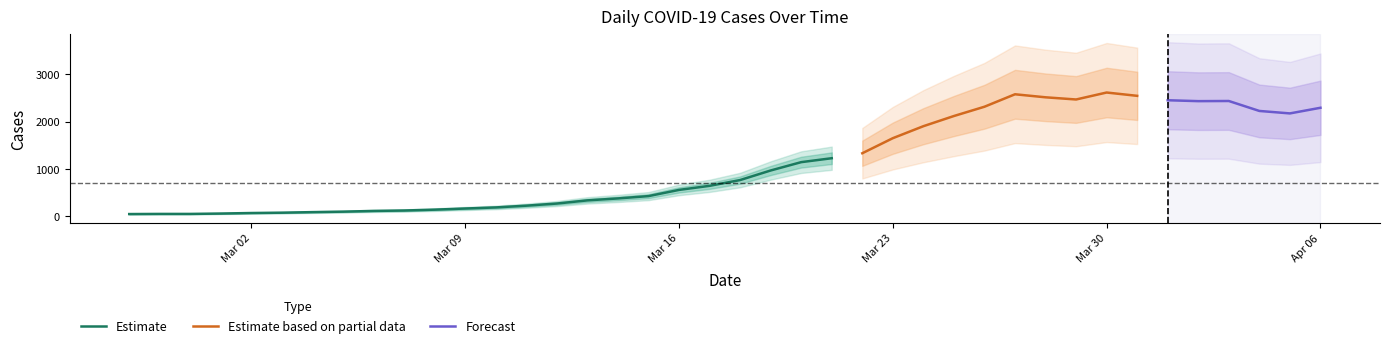

What is the smallest value displayed?

49